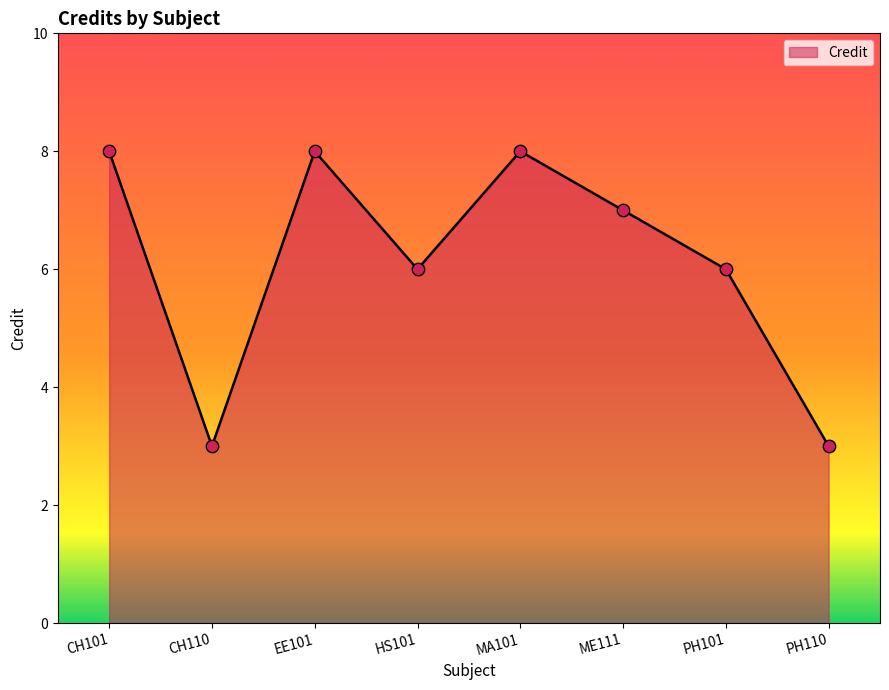

What is the ratio of the value at MA101 to the value at CH101?

1.0